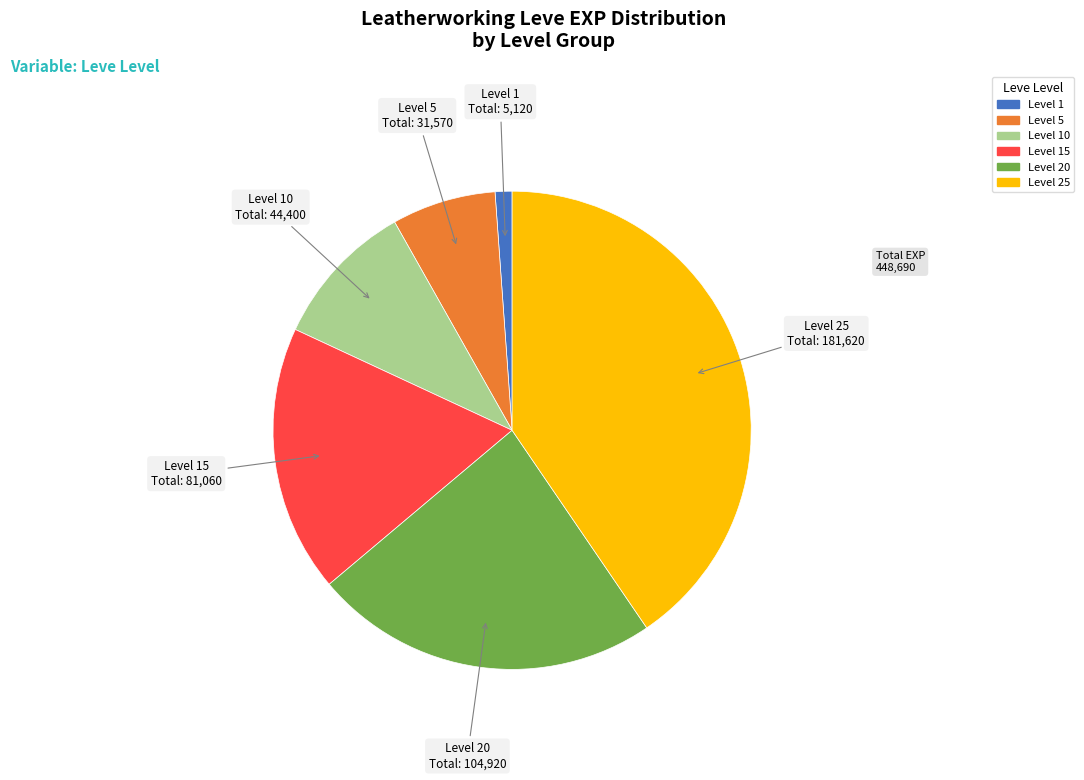

Is there a majority slice in this chart?

No